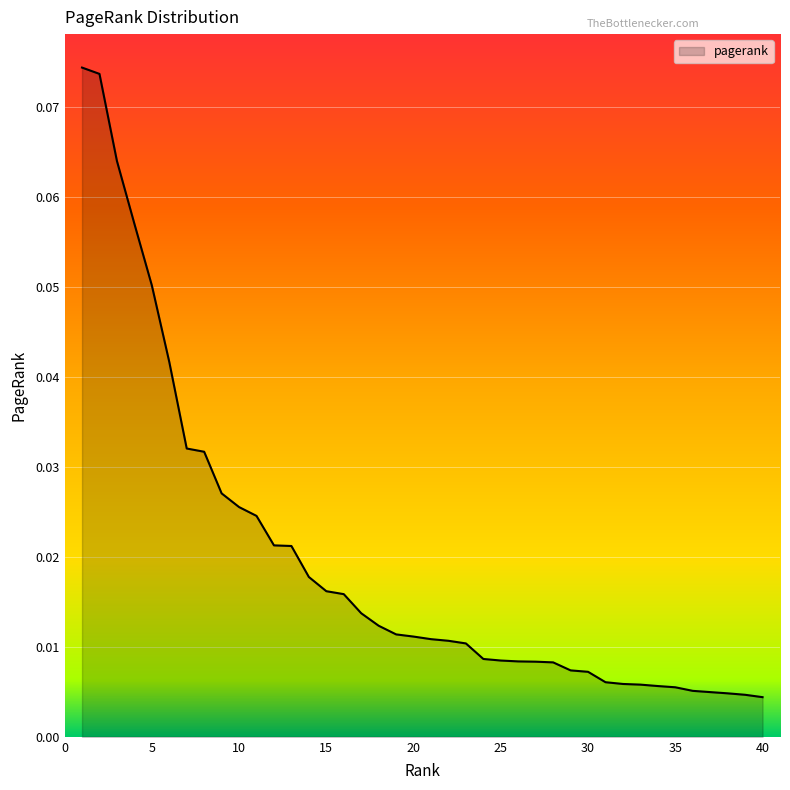

What is the difference between the maximum and minimum values?

0.1